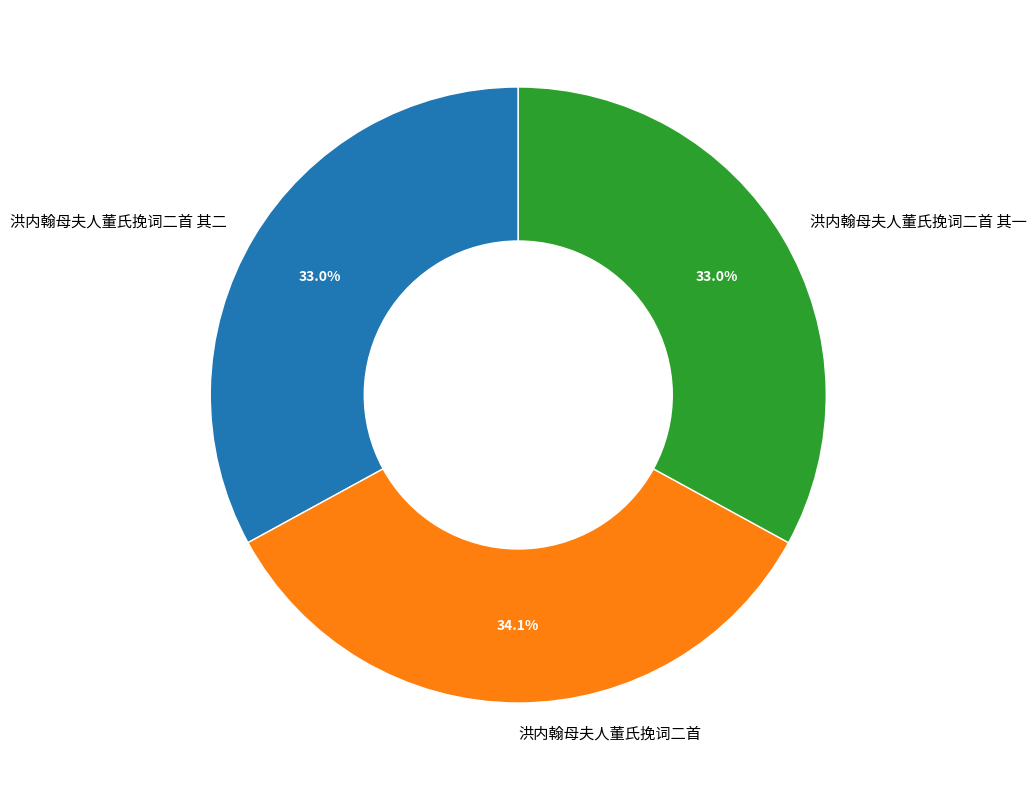

Does 洪内翰母夫人董氏挽词二首 其一 account for over 50% of the chart?

No